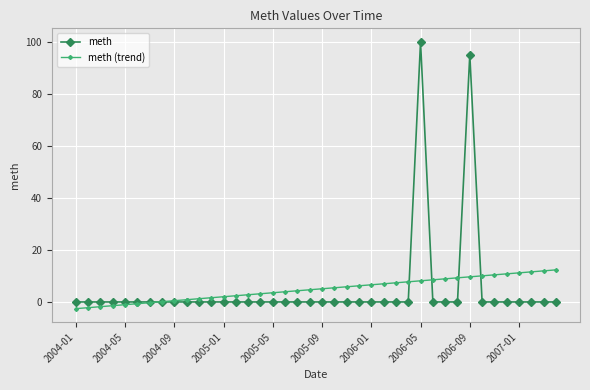

What is the value of the meth (trend) point at the 19th from the left?

4.3